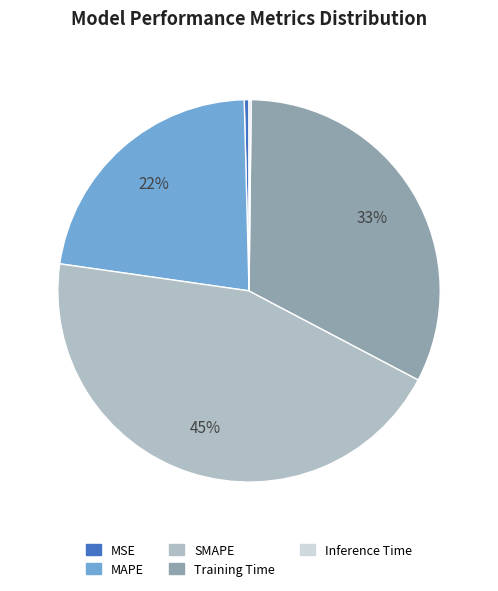

To the nearest percent, what is the average slice percentage?

20%